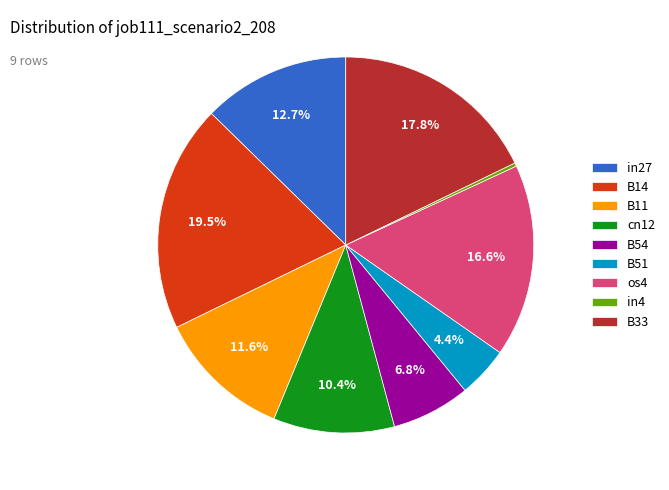

Do B11 and B51 together represent more than half of the pie?

No